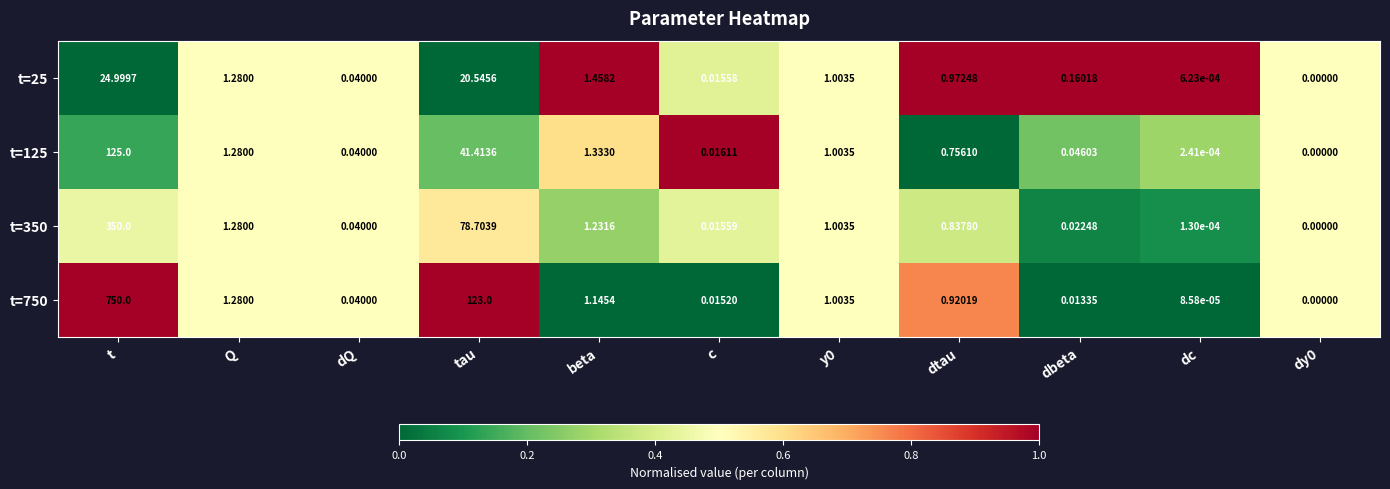

Where is t=125 nearest to the value 62?

tau